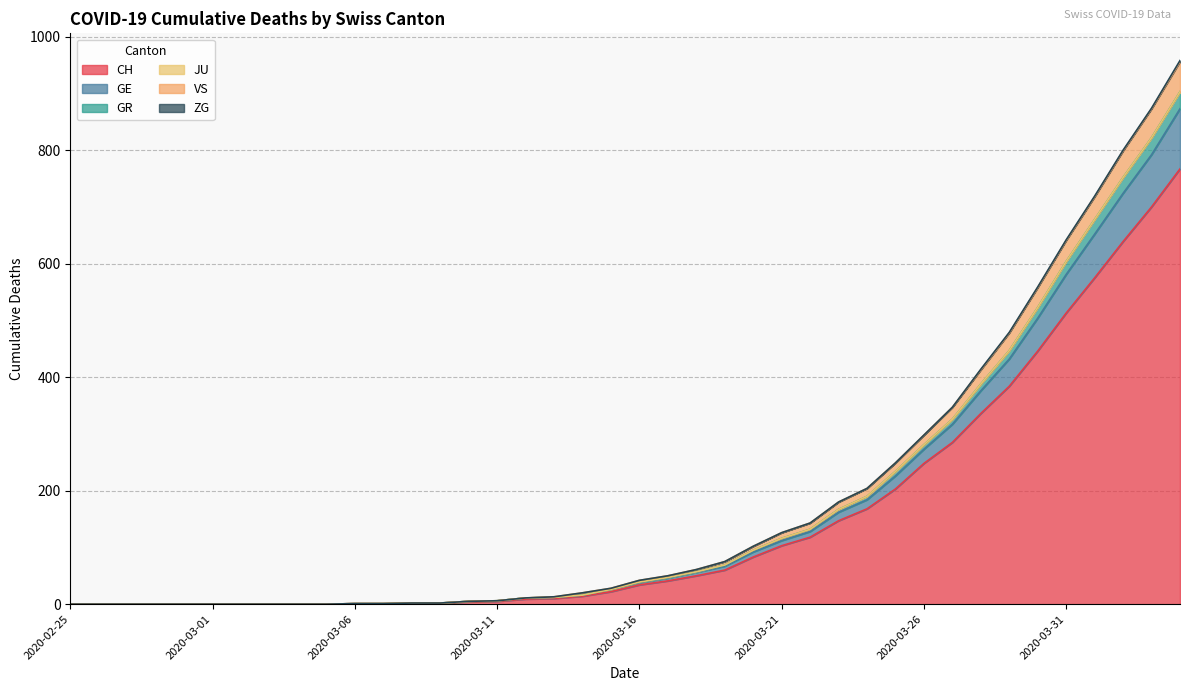

Rank the categories by GE value from highest to lowest.

2020-04-04, 2020-04-03, 2020-04-02, 2020-04-01, 2020-03-31, 2020-03-30, 2020-03-29, 2020-03-28, 2020-03-27, 2020-03-26, 2020-03-25, 2020-03-24, 2020-03-23, 2020-03-22, 2020-03-21, 2020-03-20, 2020-03-19, 2020-03-18, 2020-03-17, 2020-03-16, 2020-03-15, 2020-03-14, 2020-03-13, 2020-03-12, 2020-03-11, 2020-03-10, 2020-03-08, 2020-03-09, 2020-03-06, 2020-03-07, 2020-02-25, 2020-02-26, 2020-02-27, 2020-02-28, 2020-02-29, 2020-03-01, 2020-03-02, 2020-03-03, 2020-03-04, 2020-03-05